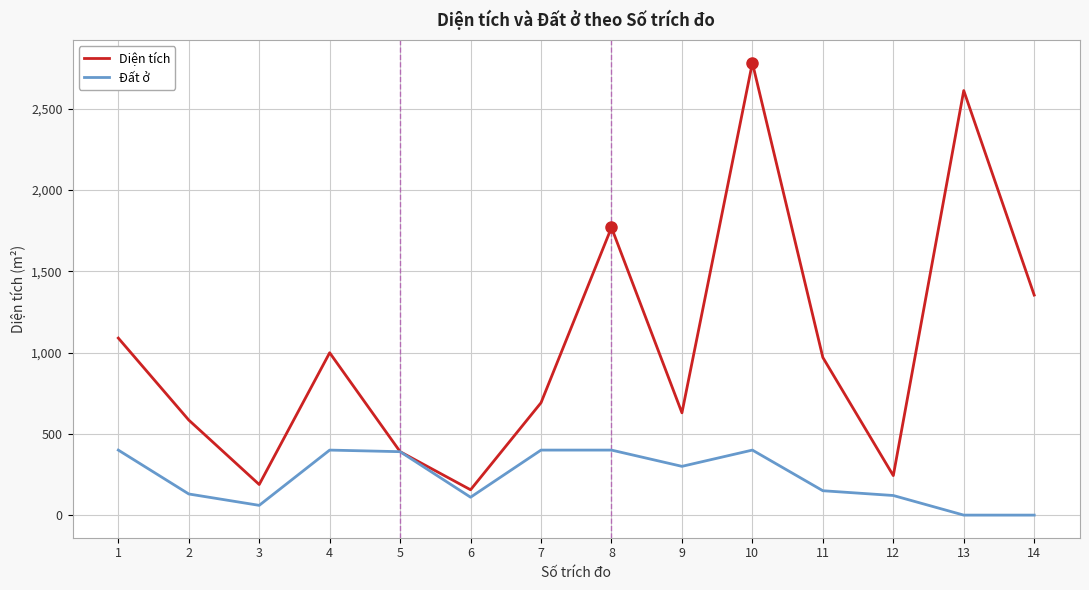

What is the sum of the Diện tích values at 10 and 13?

5393.8